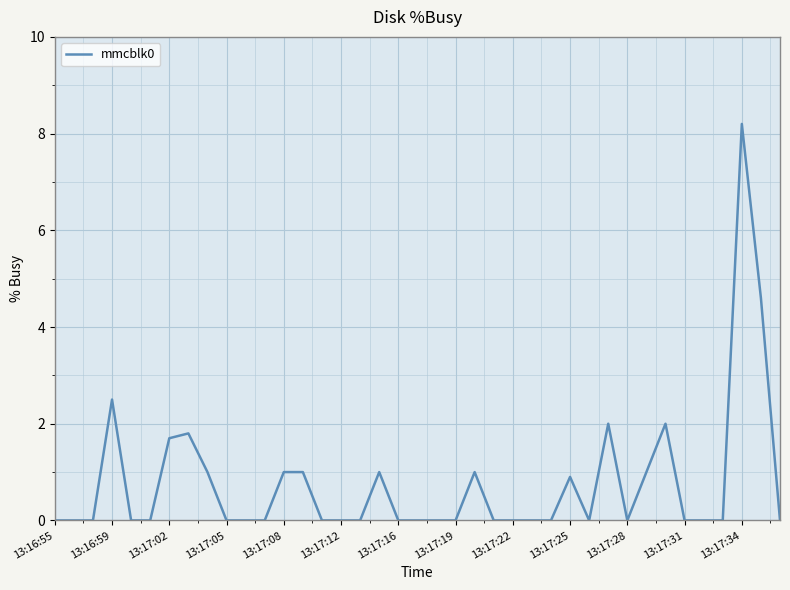

What is the difference between the maximum and minimum values?

8.2